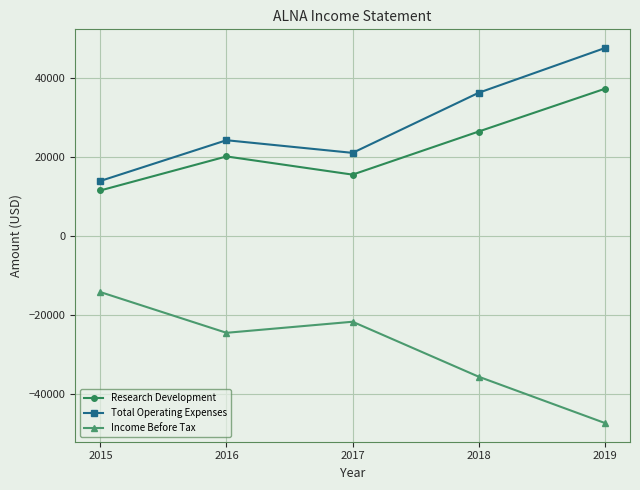

What is the greatest value displayed?

47500